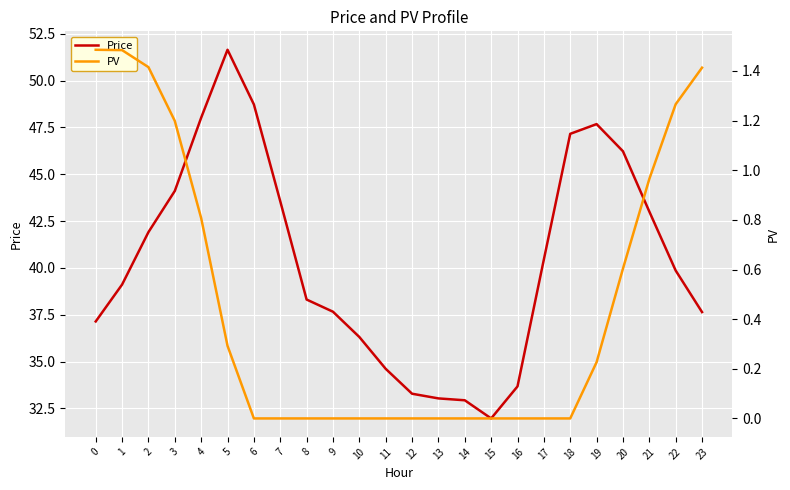

At how many categories does at least one series exceed 11?

24